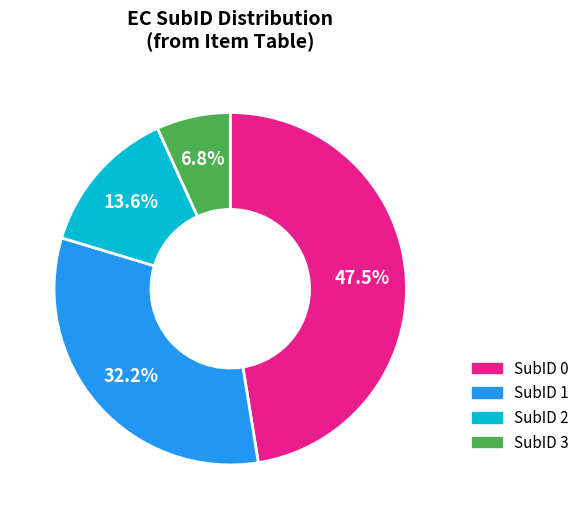

Which slice is the largest?

SubID 0